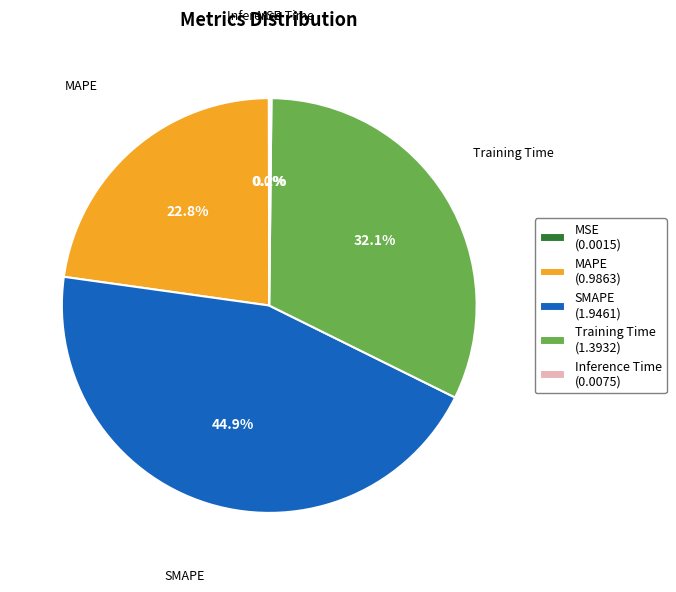

The SMAPE slice represents 45% of the pie. True or false?

True